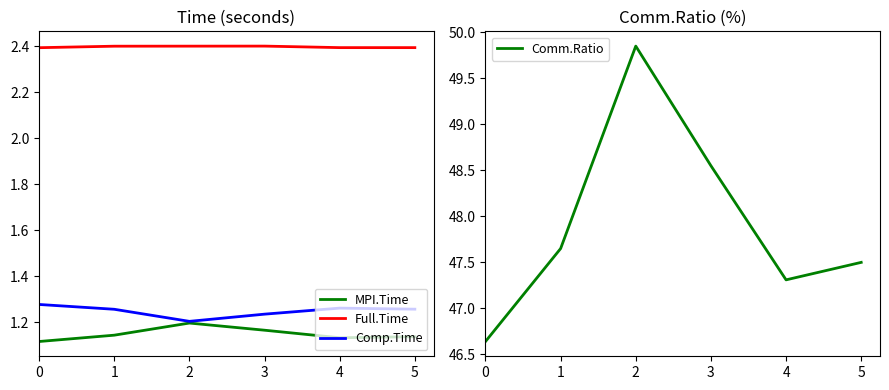

What is the value of the MPI.Time point at the 3rd from the left?

1.2